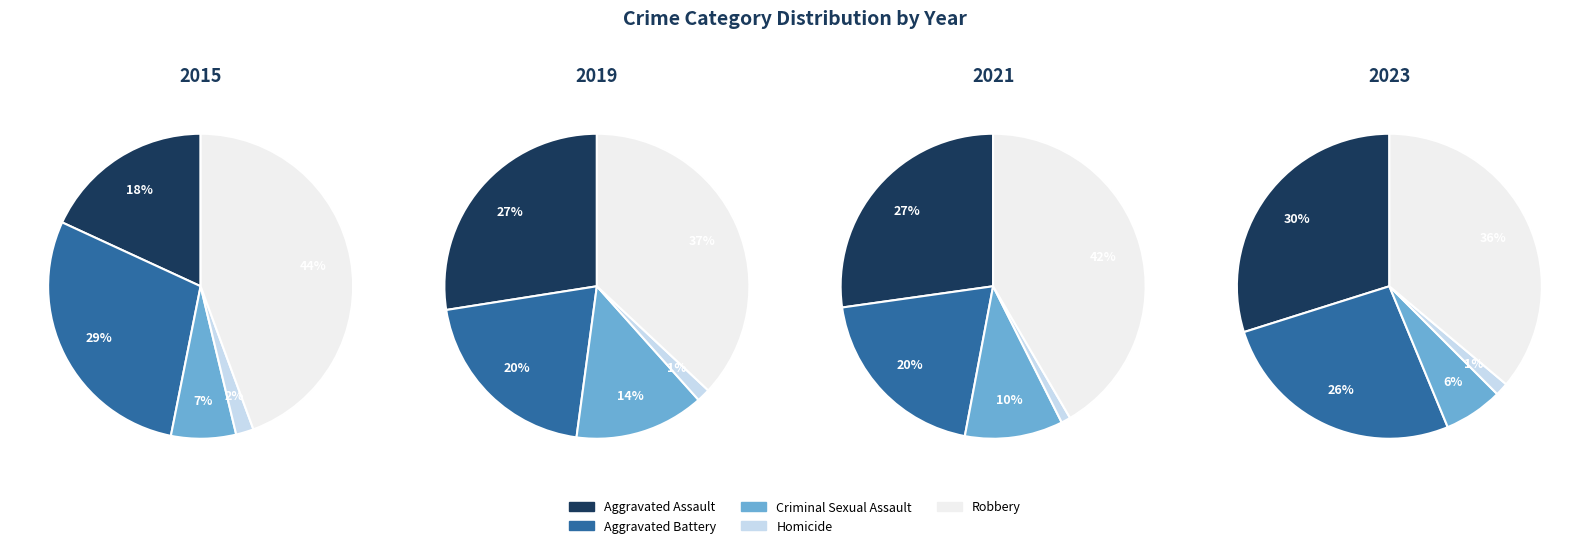

True or false: Robbery accounts for 34% of the total.

False